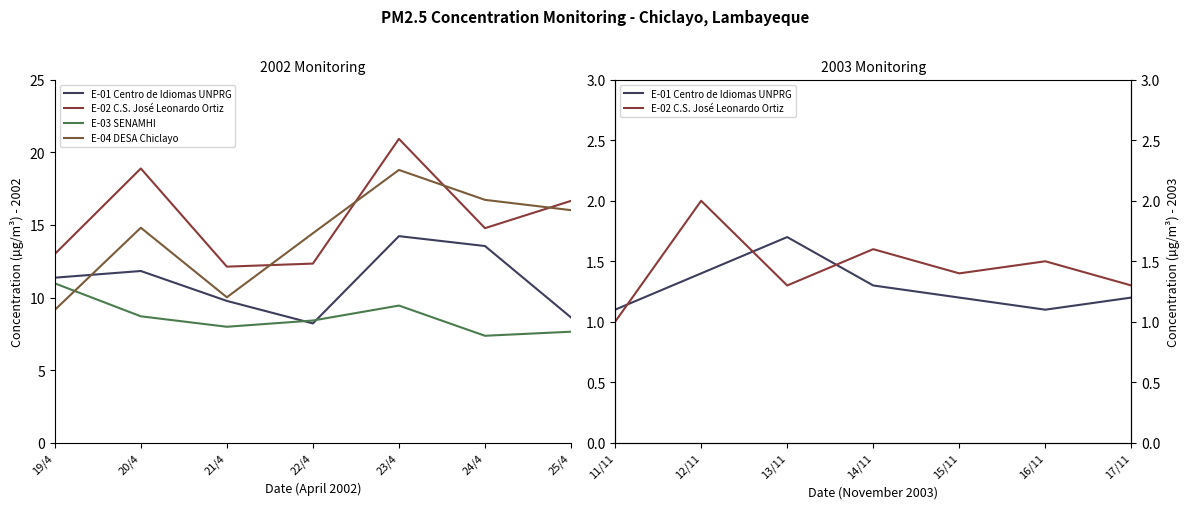

What is the highest value of the E-03 SENAMHI series?

11.0